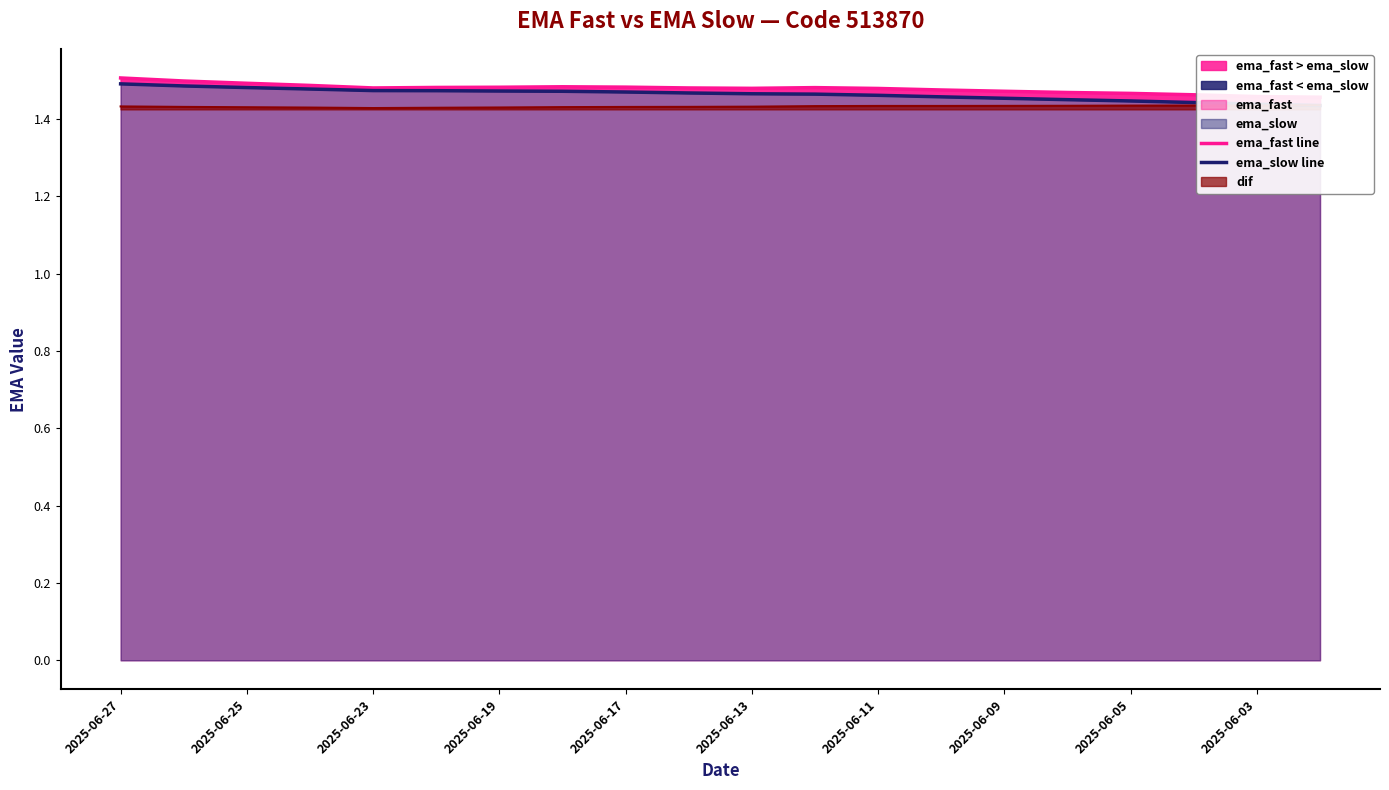

Which series has the largest total across all categories?

ema_fast line